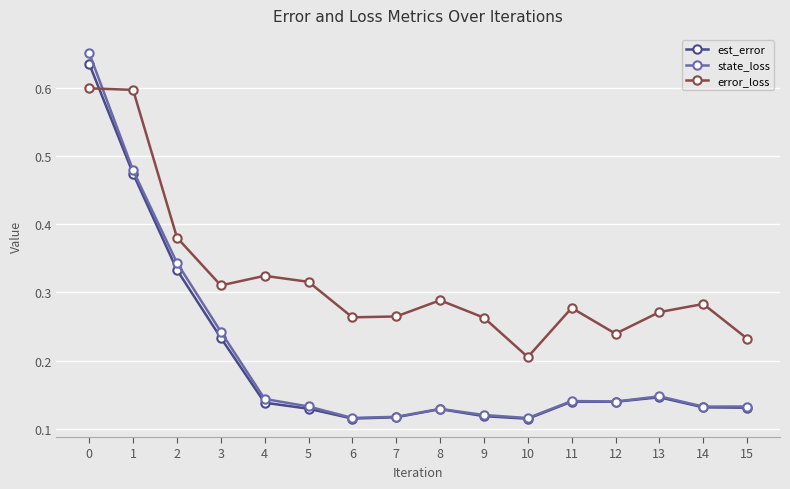

At how many categories does at least one series exceed 0?

16